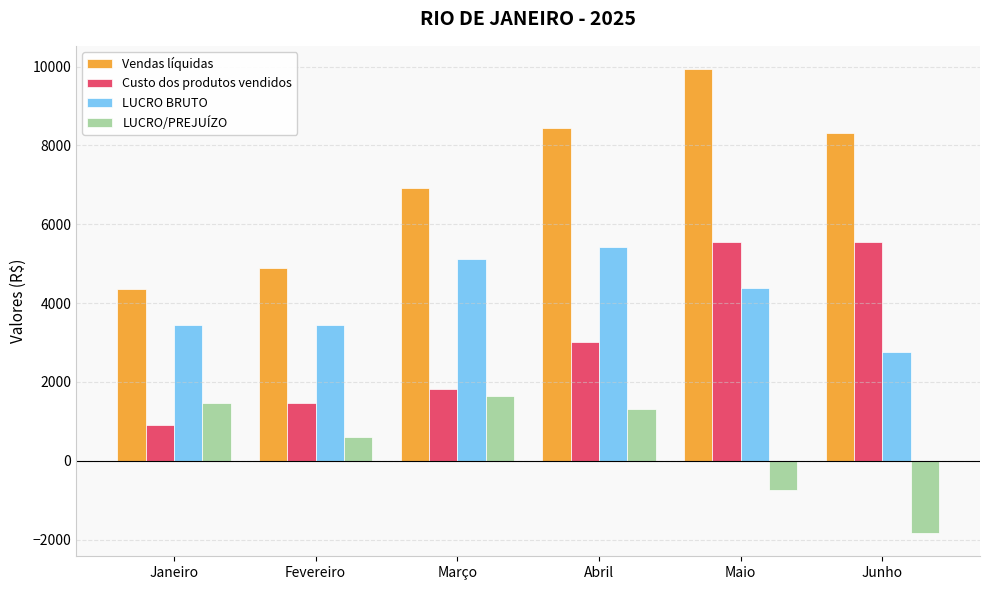

What is the total value across all series at Fevereiro?

10398.6